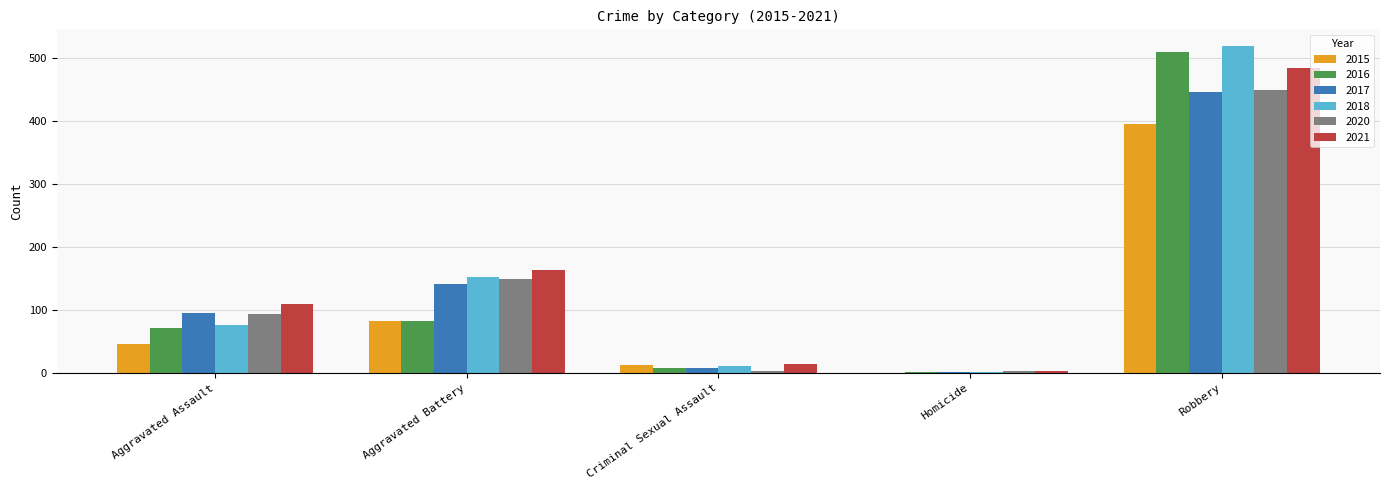

What is the sum of the 2018 values at Robbery and Aggravated Battery?

672